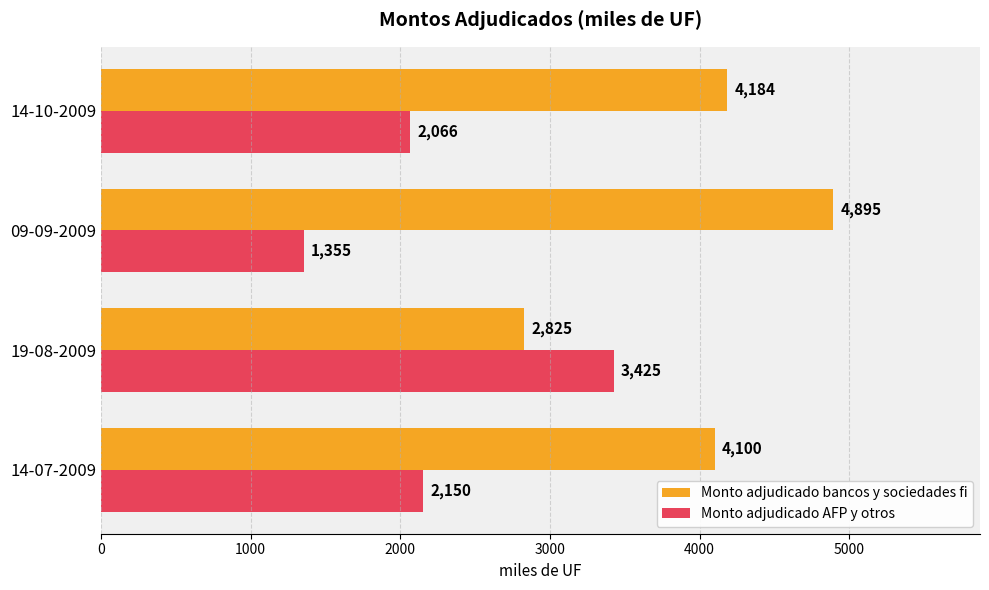

Count the number of data series in this chart.

2